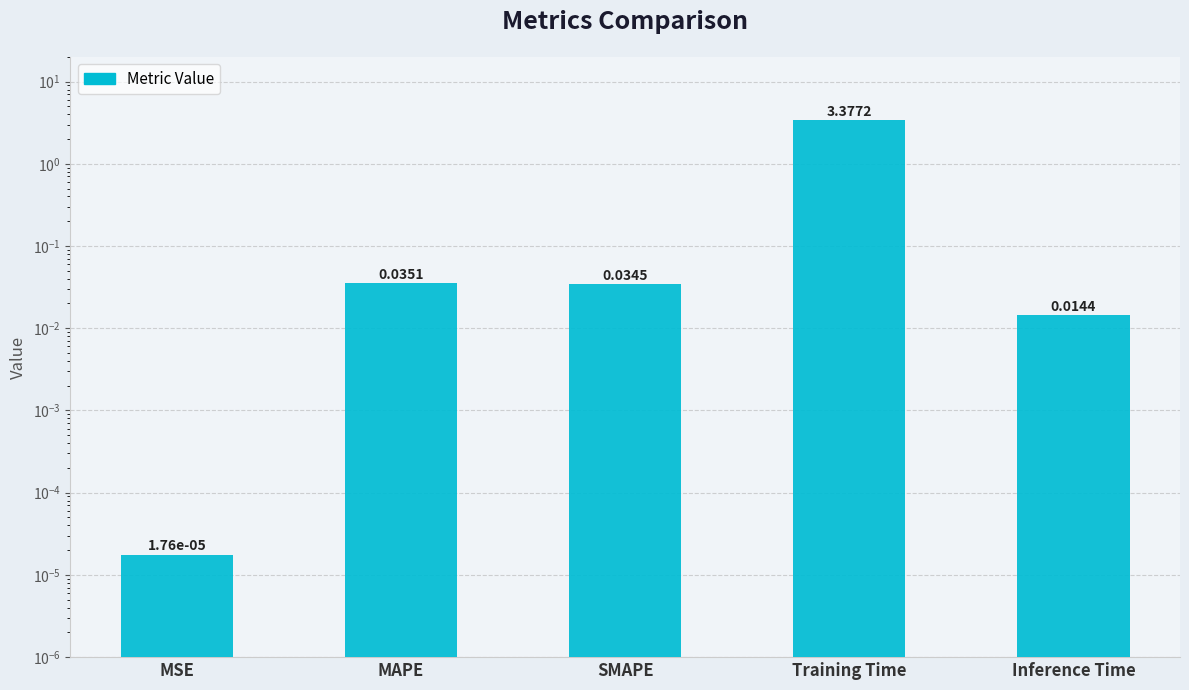

What position from the left is Inference Time?

5